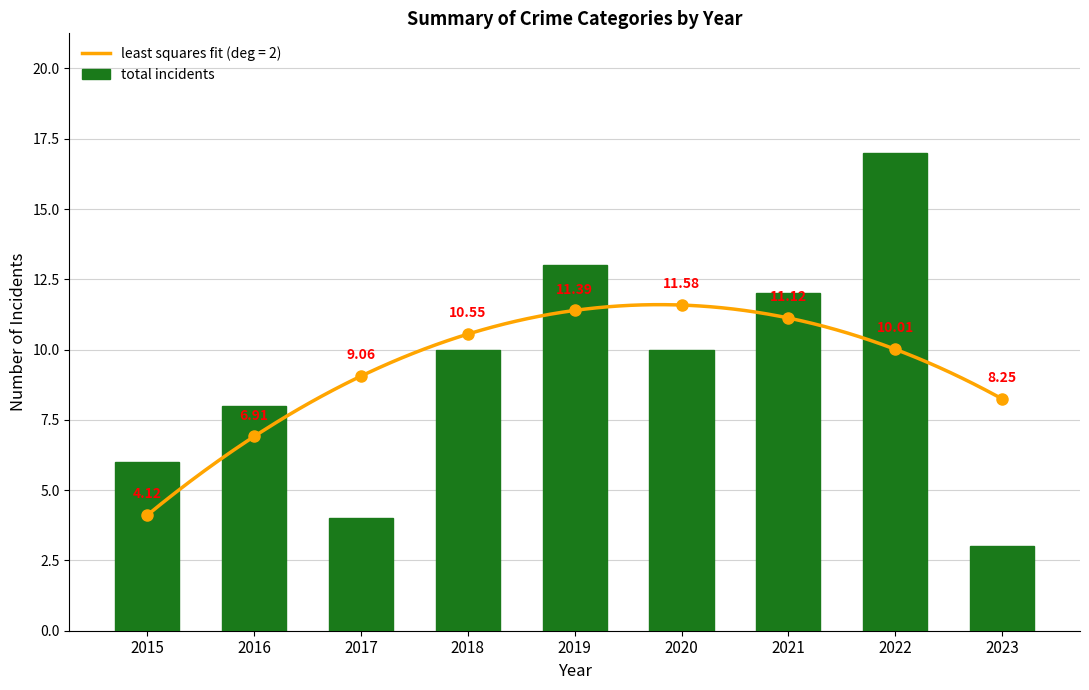

List the labels in order of value, largest first.

2022, 2019, 2021, 2018, 2020, 2016, 2015, 2017, 2023